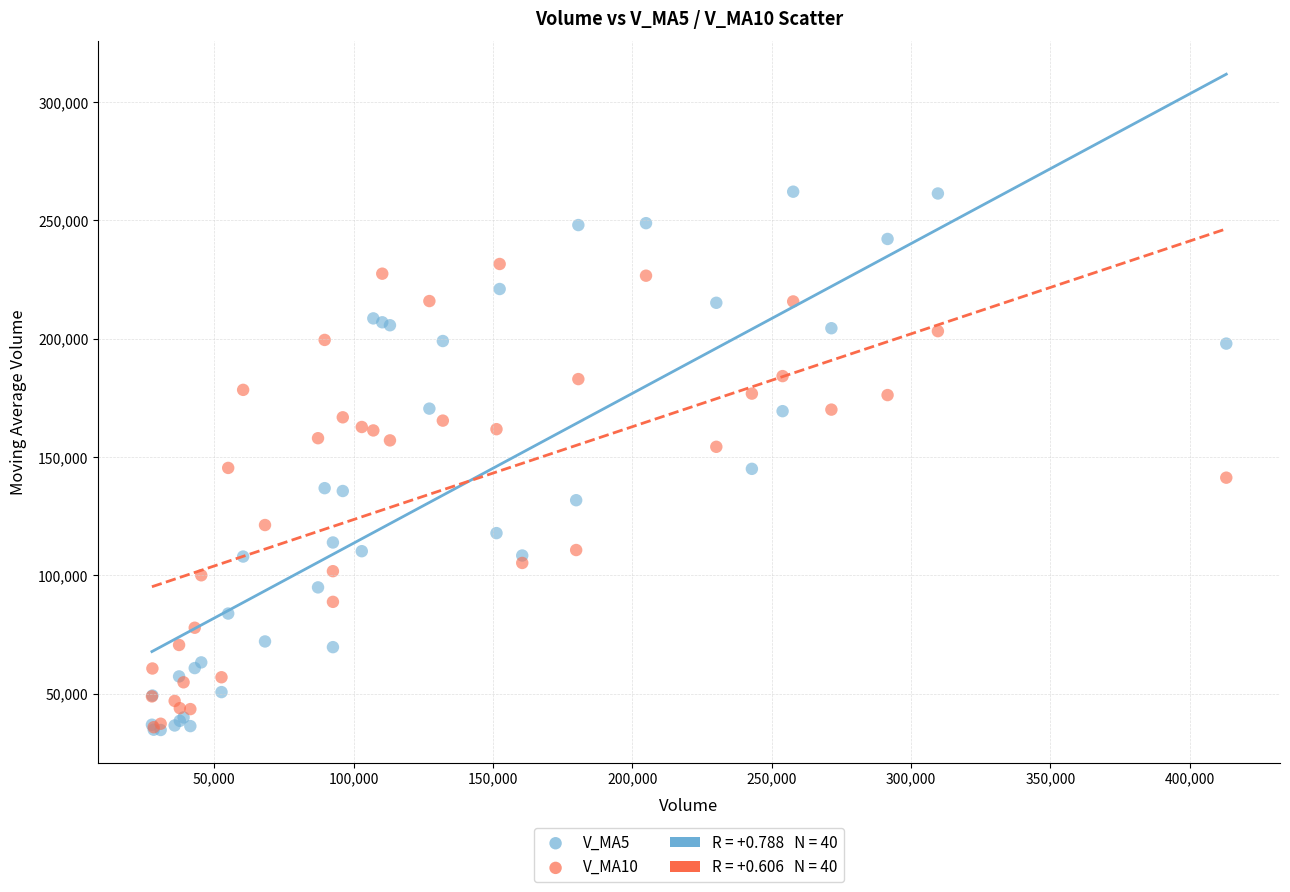

Which series has the largest Y range (max minus min)?

V_MA5